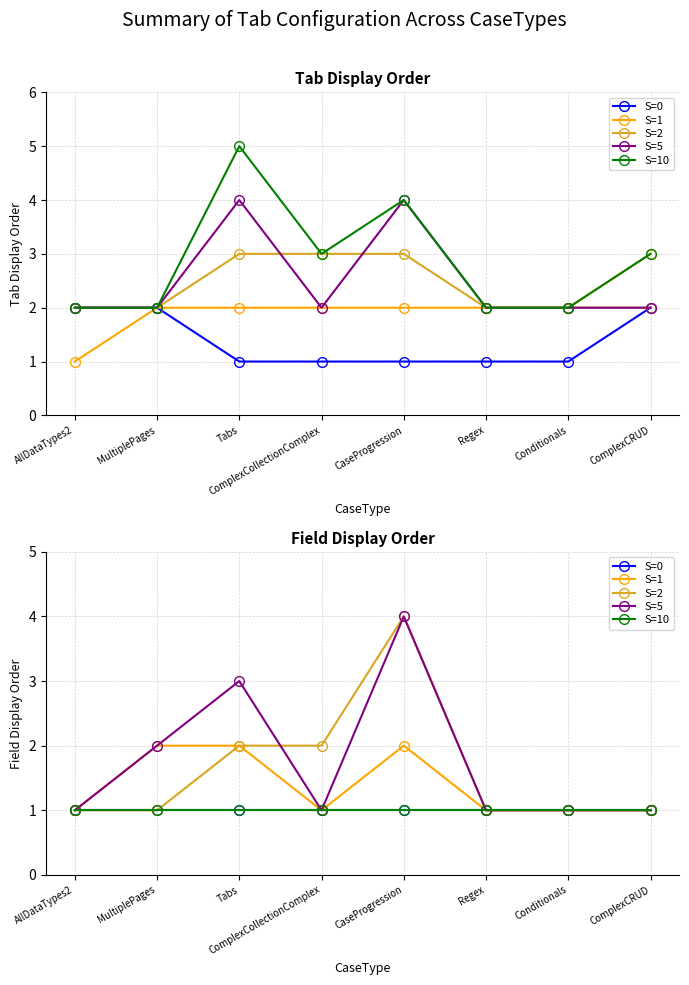

What is the spread (max minus min) of values at ComplexCollectionComplex?

1